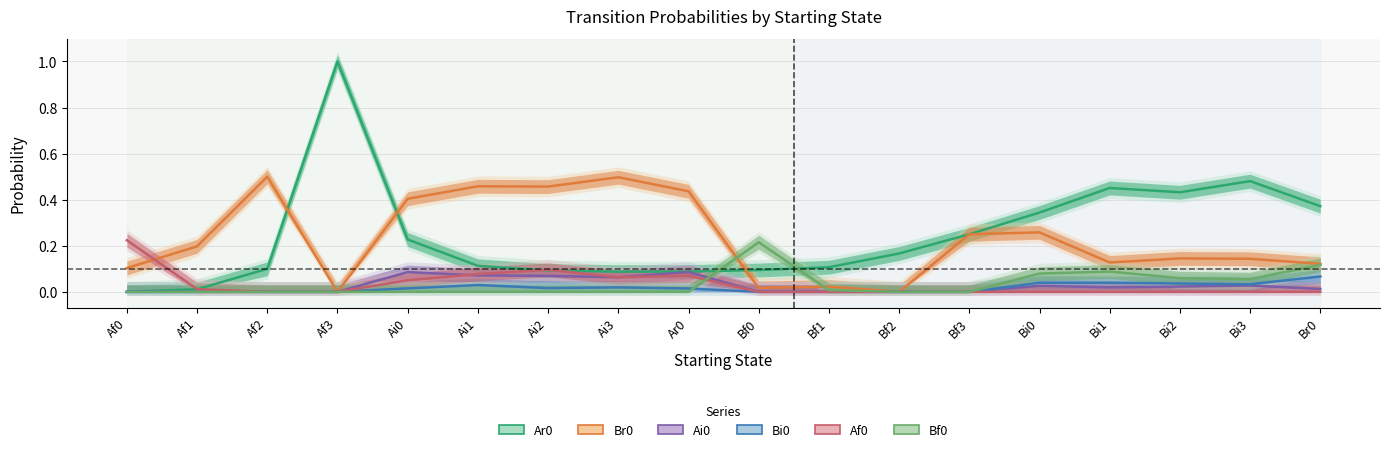

What is the spread (max minus min) of values at Ai2?

0.5